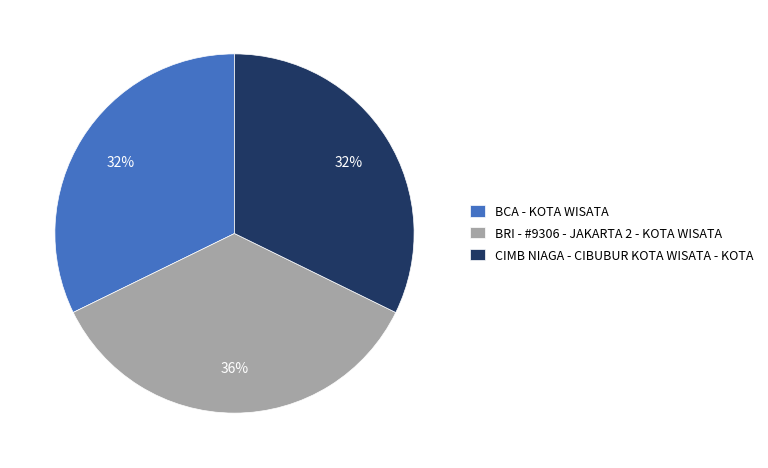

True or false: BRI - #9306 - JAKARTA 2 - KOTA WISATA accounts for 21% of the total.

False